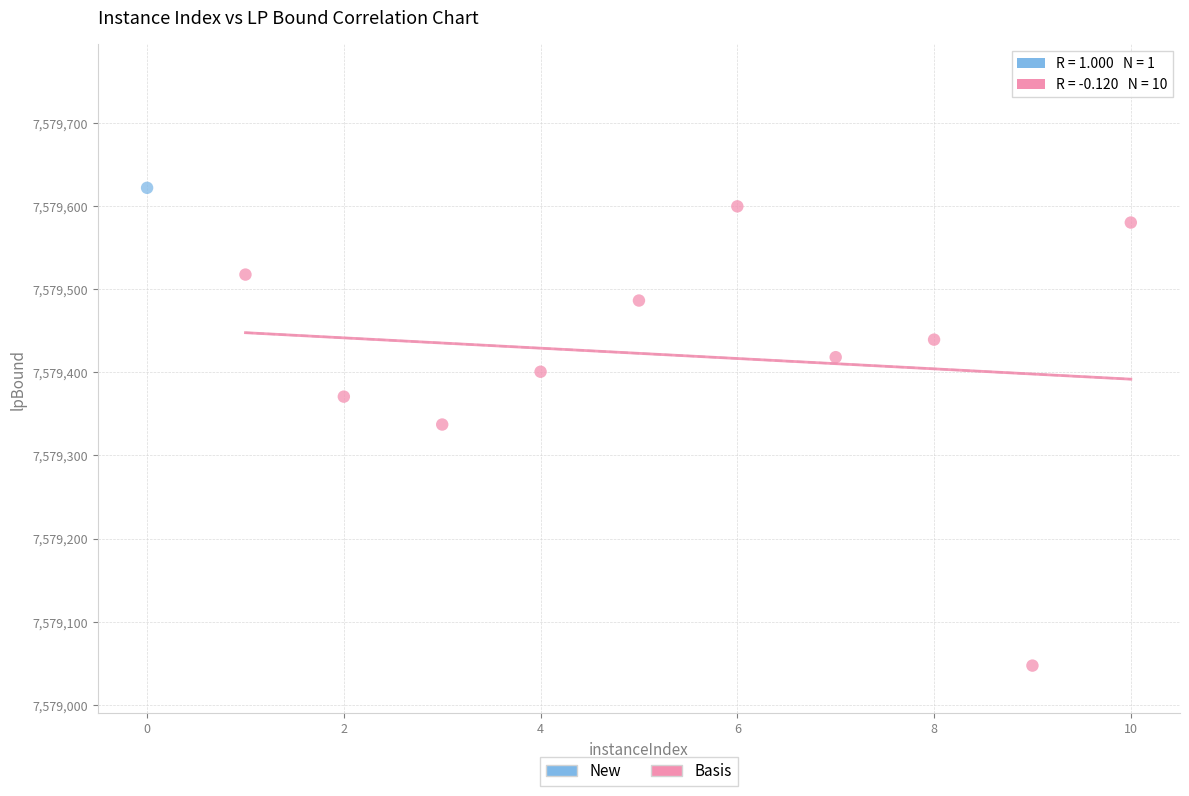

What are all the series names shown in the legend?

New, Basis